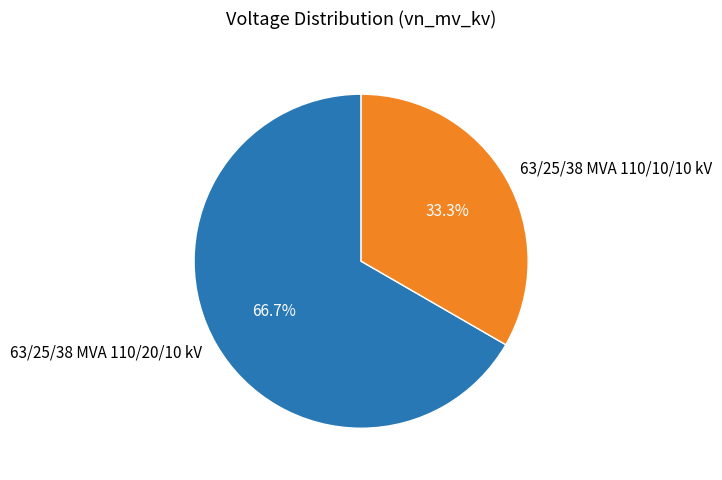

To the nearest percent, what is the average slice percentage?

50%